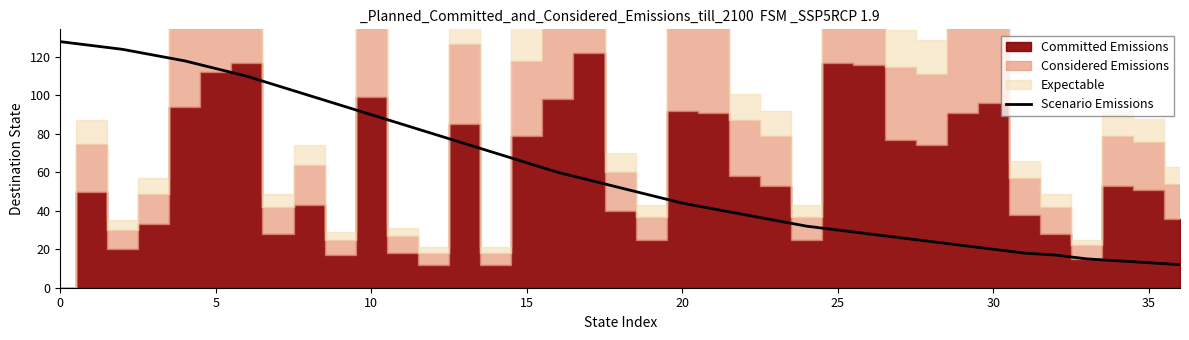

The Scenario Emissions series shows 5 at 35. True or false?

False